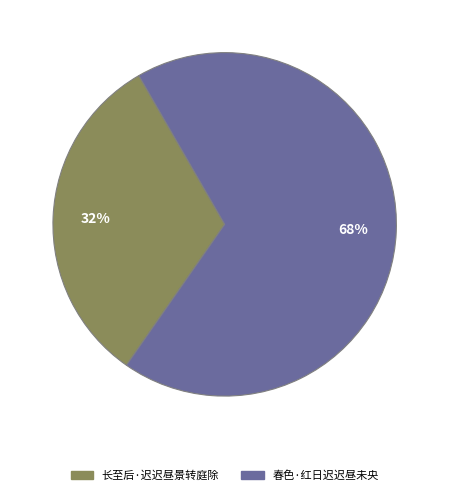

What percentage is the 春色·红日迟迟昼未央 slice, to the nearest percent?

68%